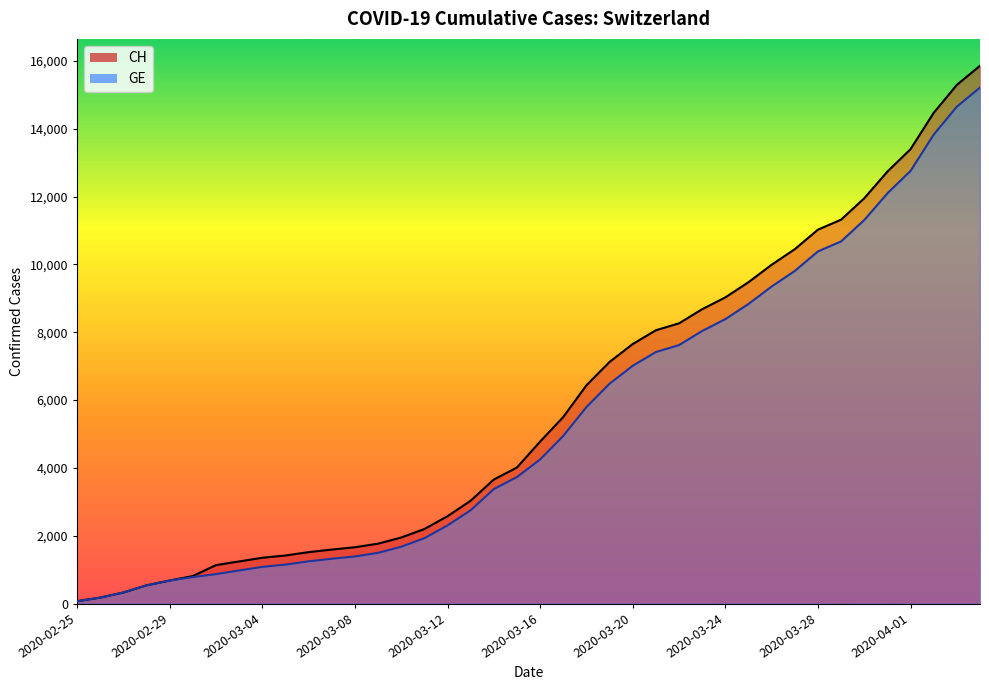

What is the average value of the GE series?

5419